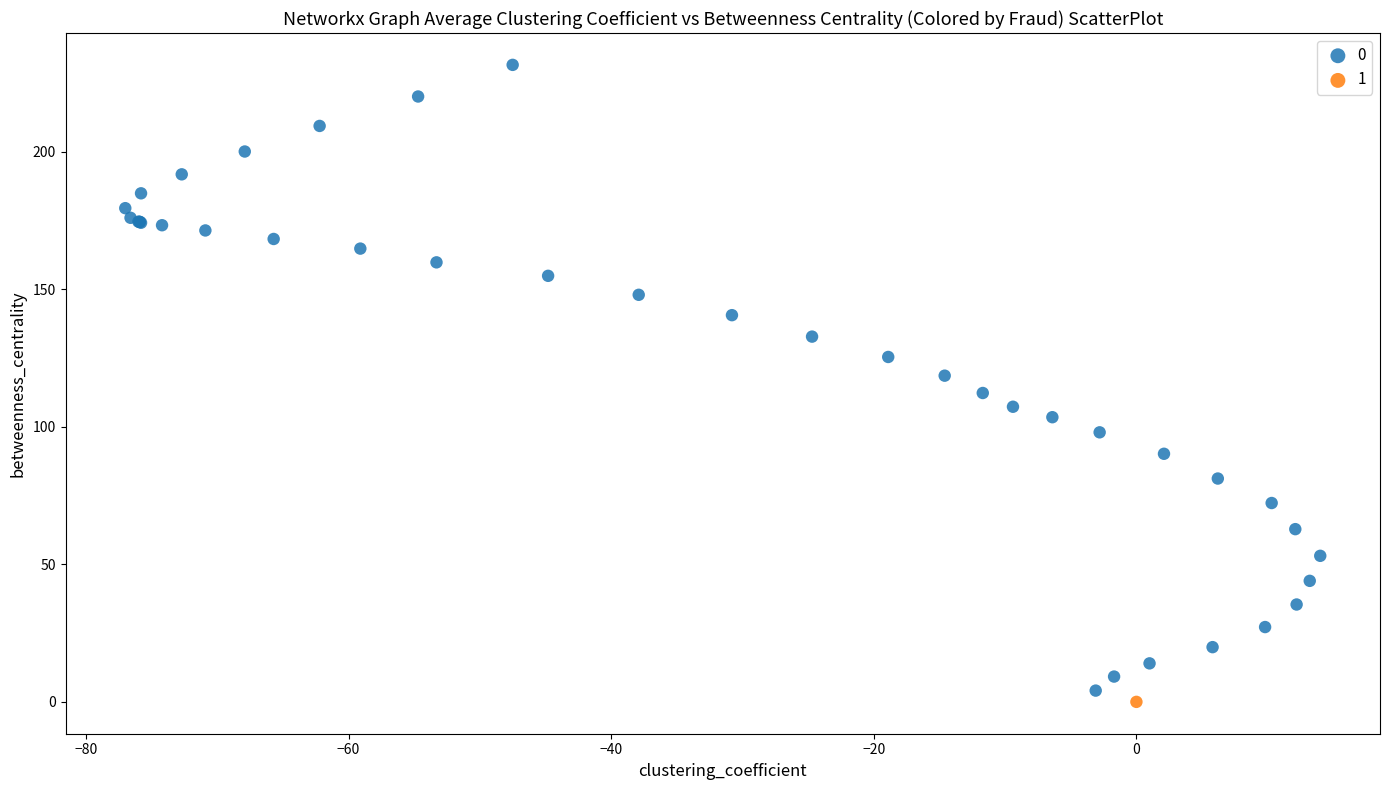

What are all the series names shown in the legend?

0, 1